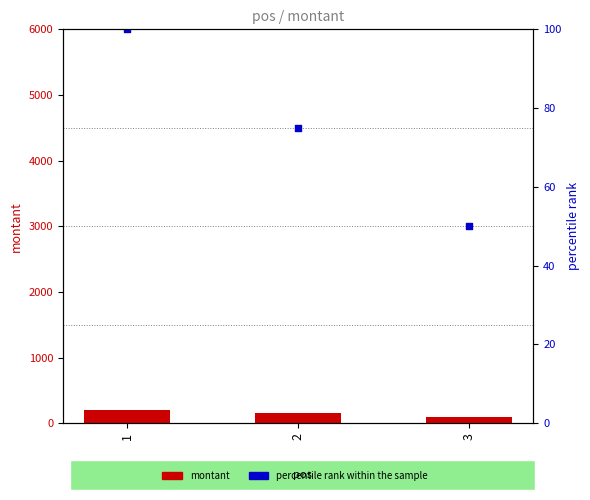

Which series has the largest total across all categories?

montant